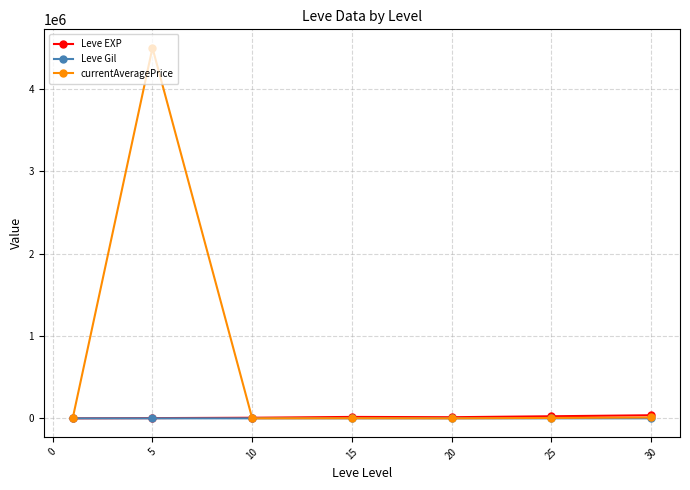

What is the greatest value displayed?

4500666.7